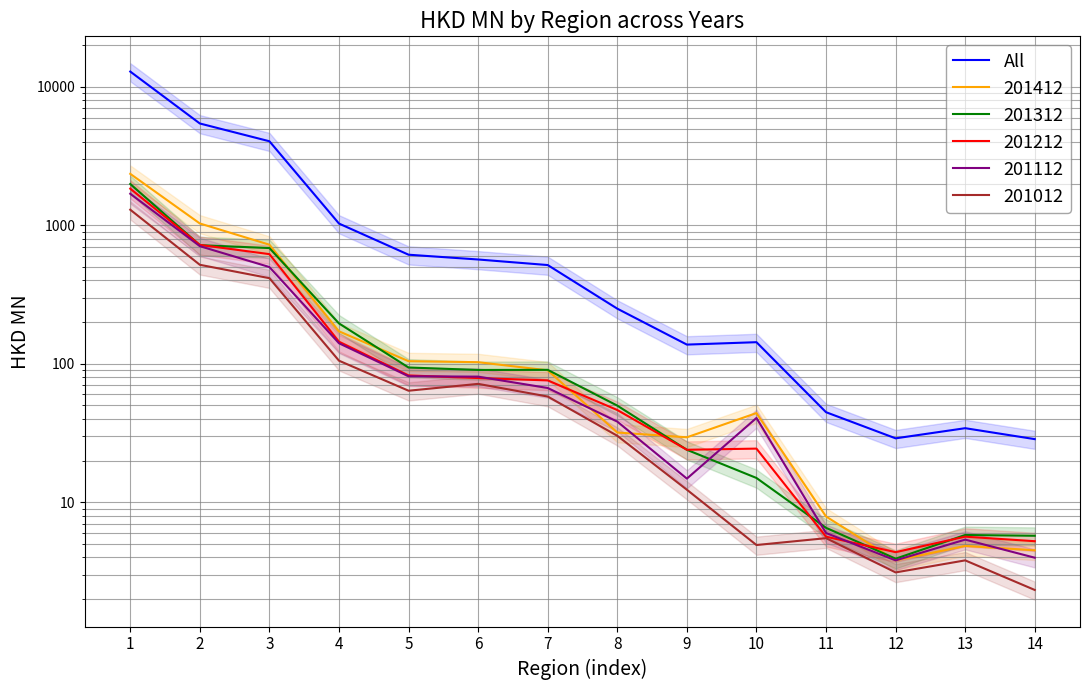

What is the minimum value shown in the chart?

28.5